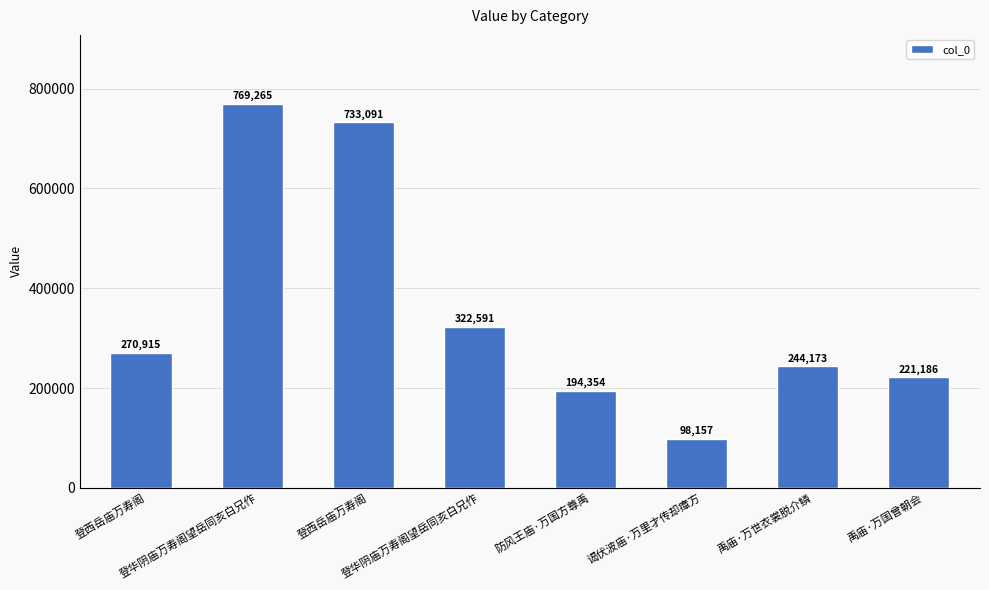

Are the bars horizontal?

No